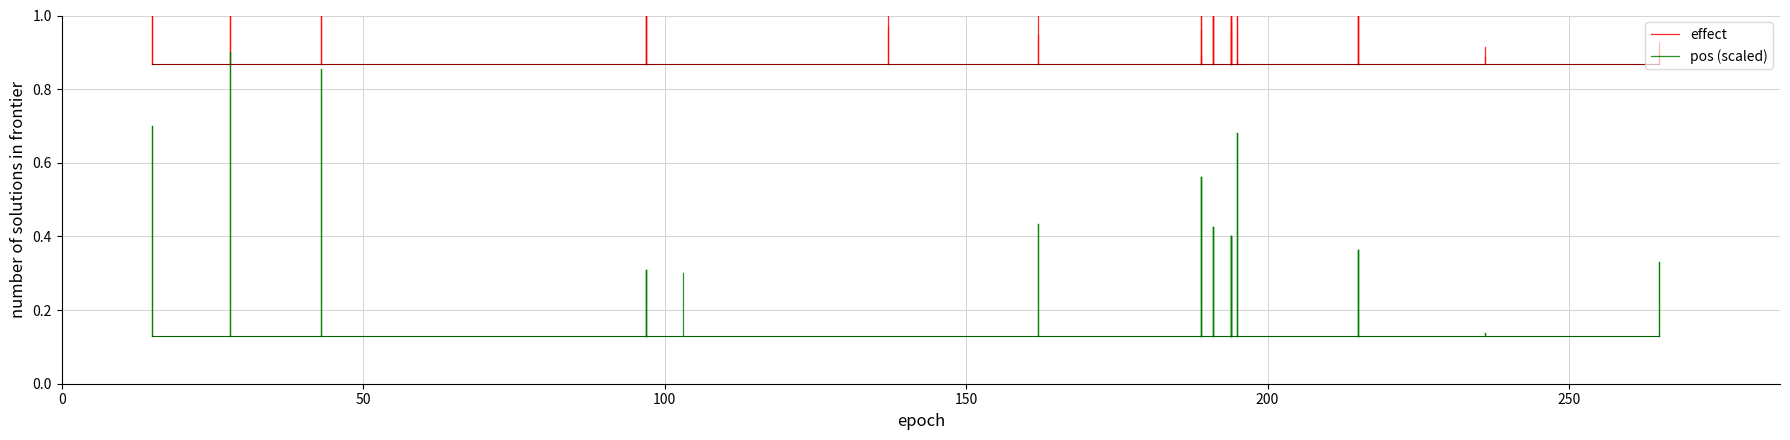

What is the sum of all effect values?

2.0